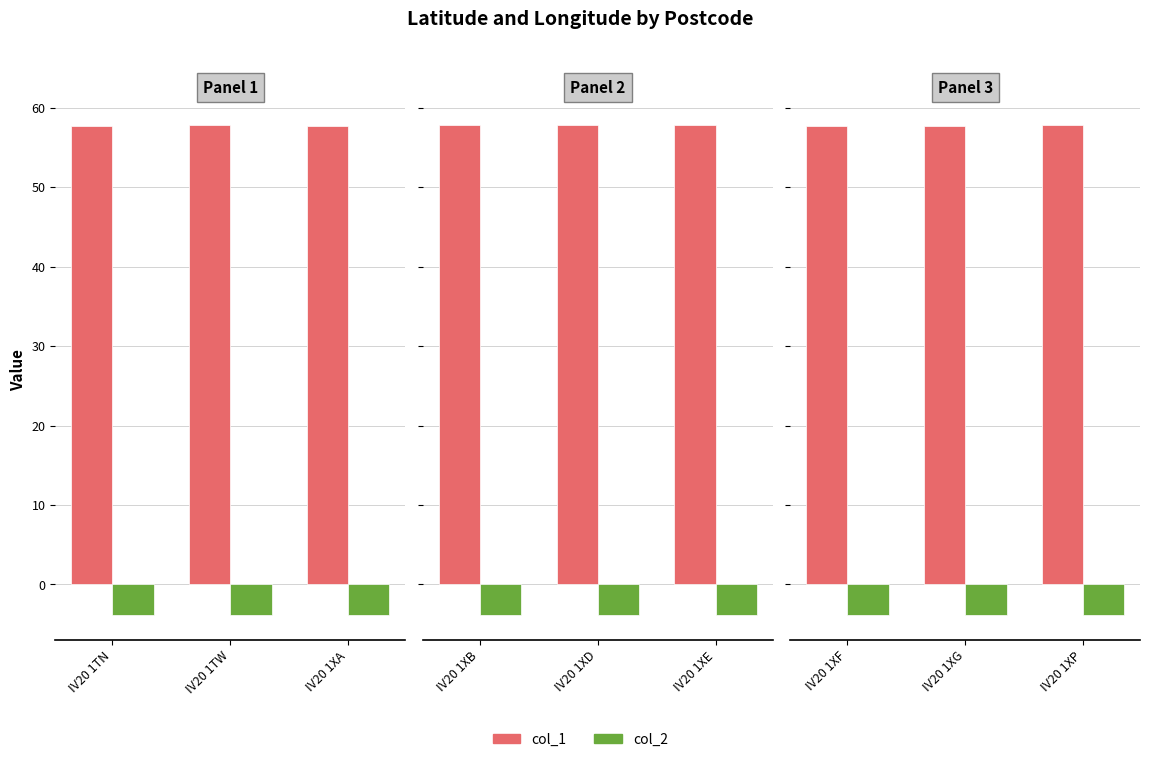

How many data points does each series have?

3